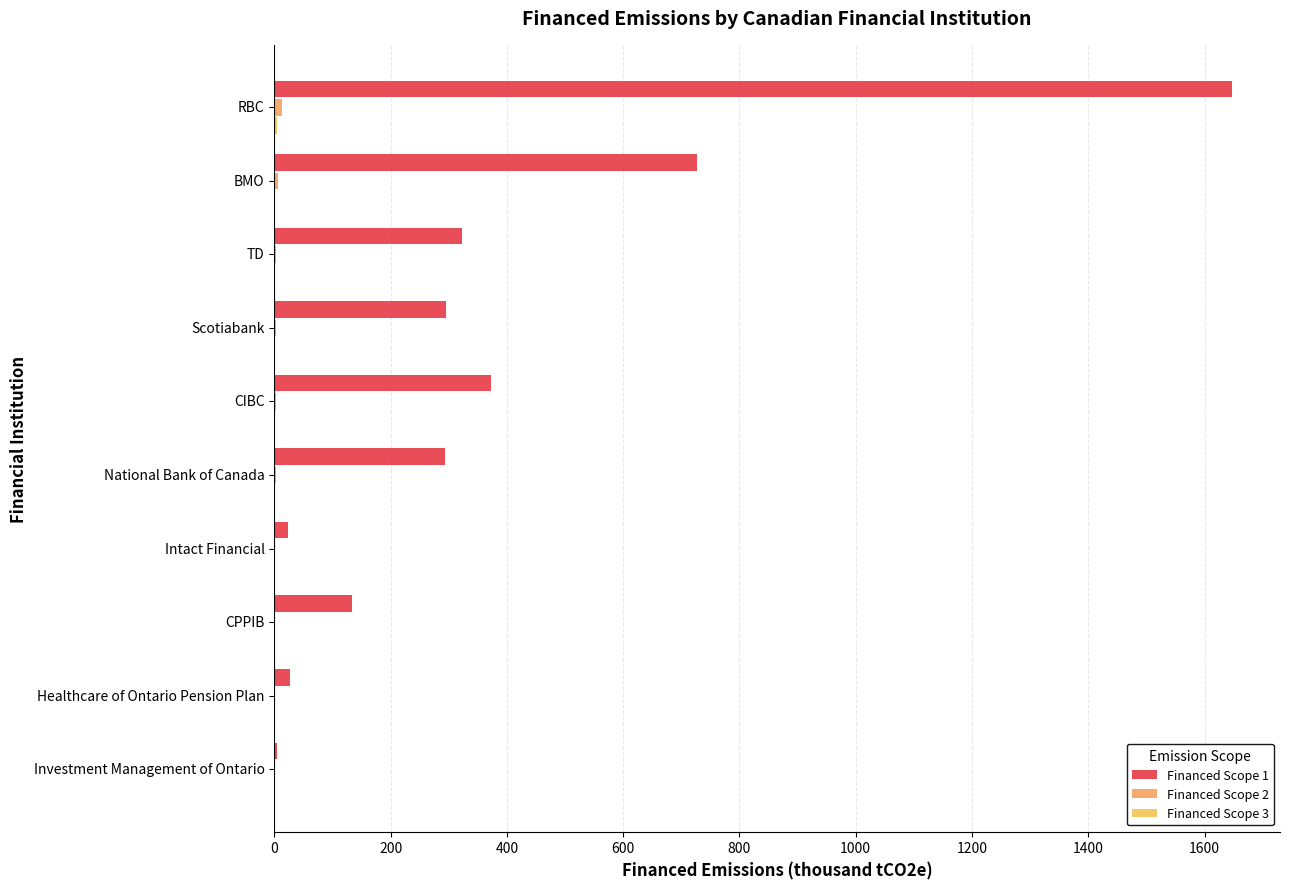

What is the average value of the Financed Scope 1 series?

384.6